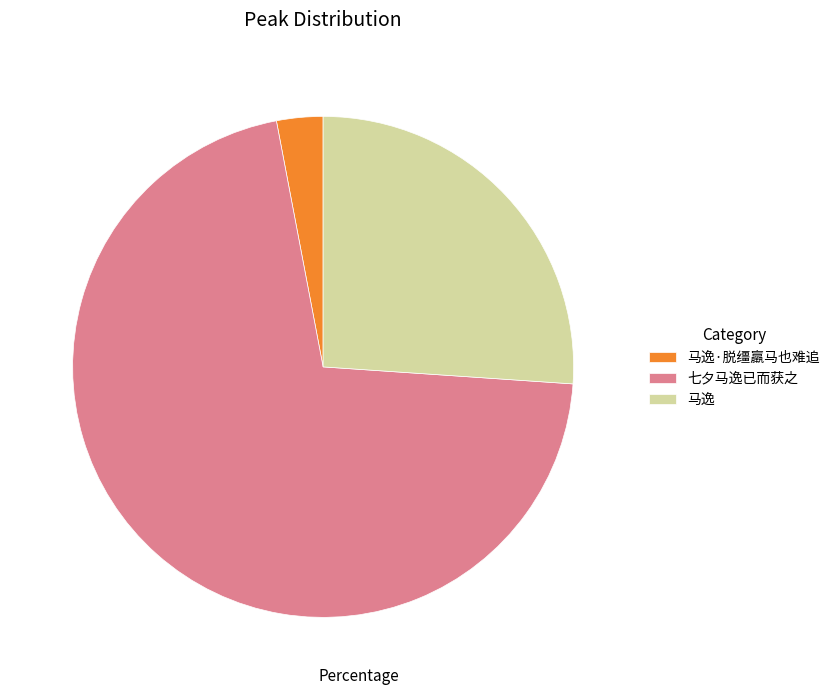

Is there any slice that represents more than half of the pie?

Yes